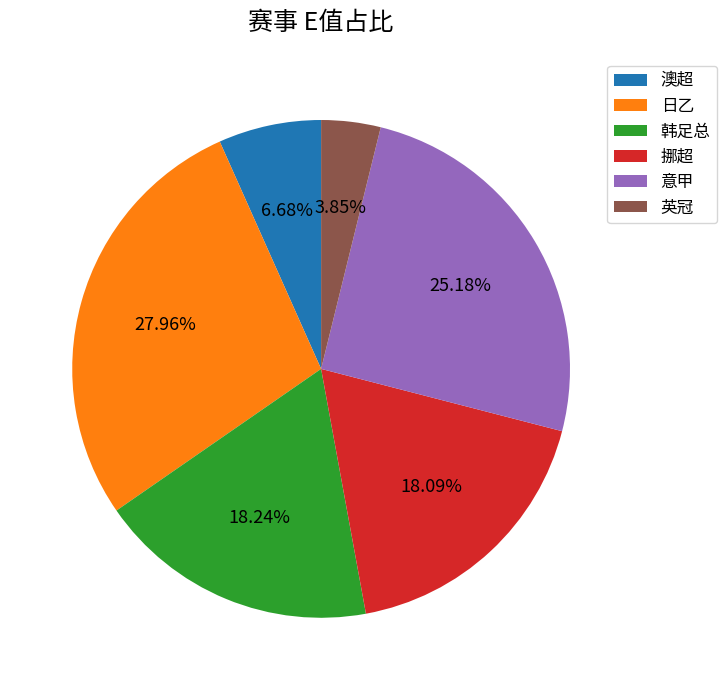

Which slice is the largest?

日乙